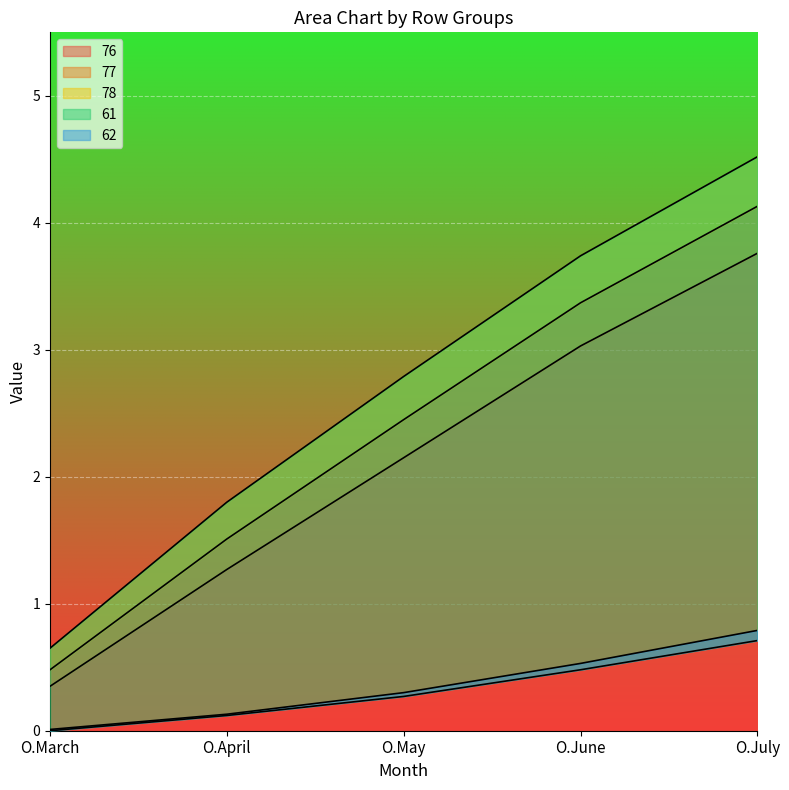

Which series has the widest spread of values?

78